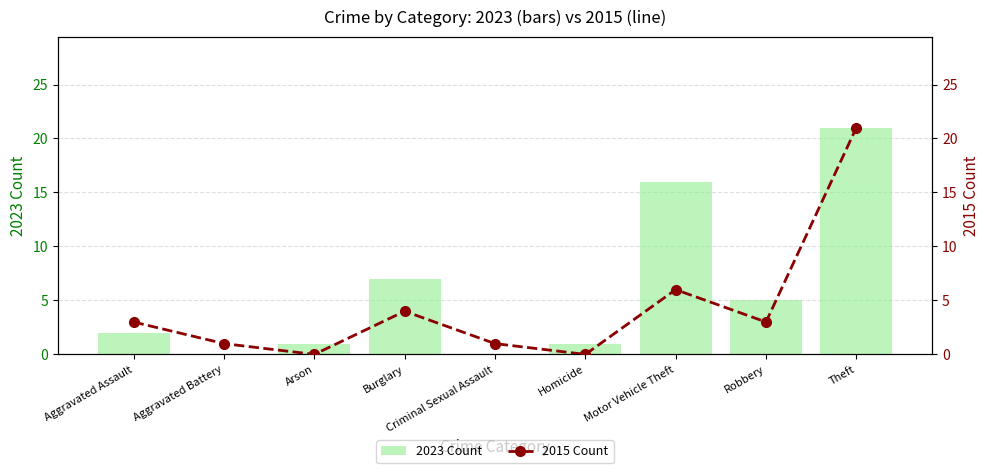

Which series has the largest total across all categories?

2023 Count